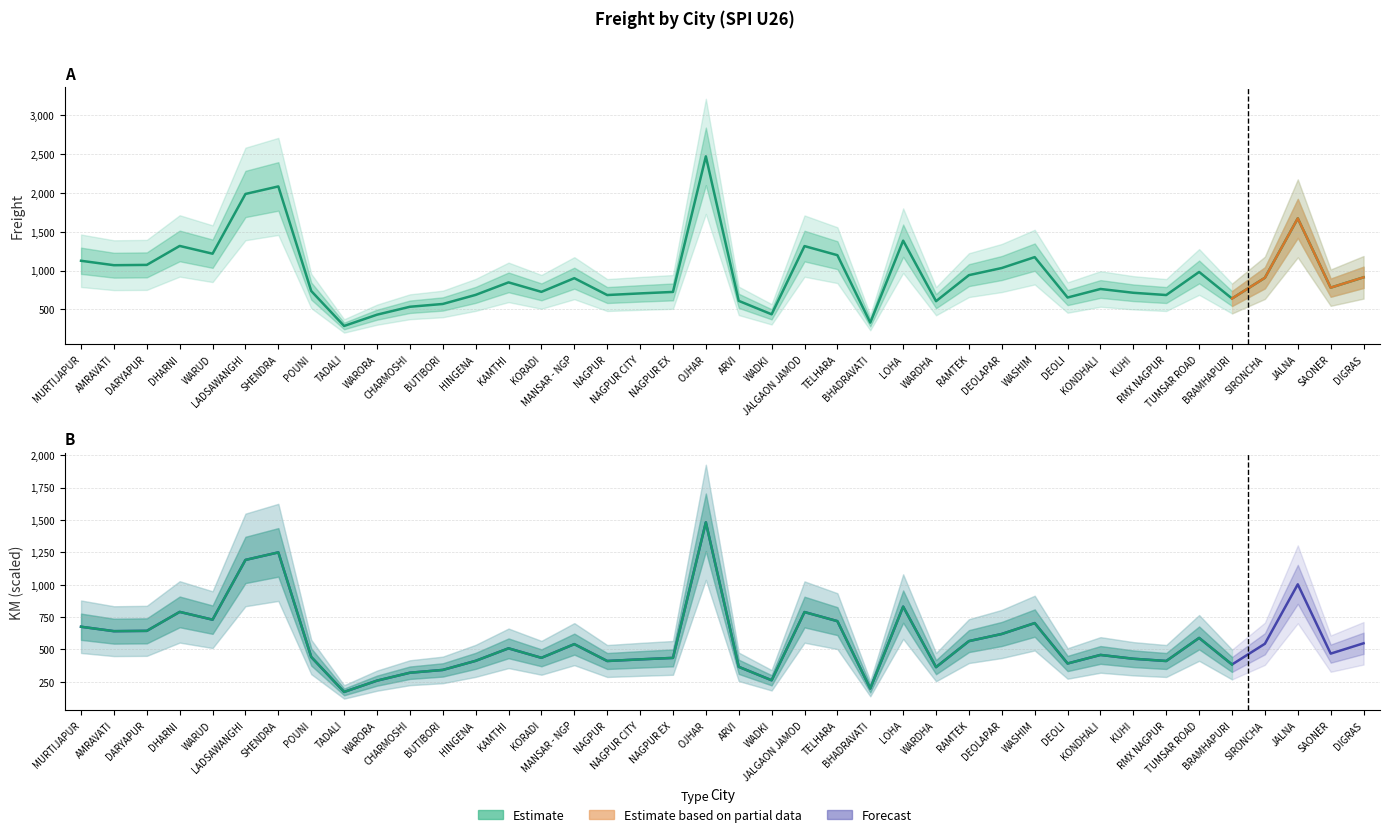

List the labels in order of value, smallest first.

TADALI, BHADRAVATI, WARORA, WADKI, CHARMOSHI, BUTIBORI, WARDHA, ARVI, BRAMHAPURI, DEOLI, NAGPUR, RMX NAGPUR, HINGENA, NAGPUR CITY, KUHI, NAGPUR EX, KORADI, POUNI, KONDHALI, SAONER, KAMTHI, MANSAR - NGP, SIRONCHA, DIGRAS, RAMTEK, TUMSAR ROAD, DEOLAPAR, AMRAVATI, DARYAPUR, MURTIJAPUR, WASHIM, TELHARA, WARUD, JALGAON JAMOD, DHARNI, LOHA, JALNA, LADSAWANGHI, SHENDRA, OJHAR